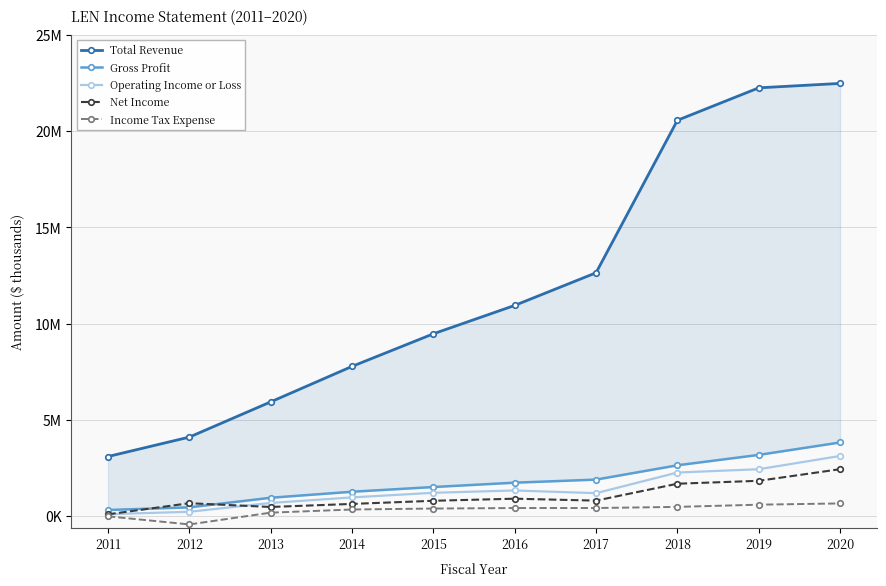

What is the sum of all Gross Profit values?

17770100